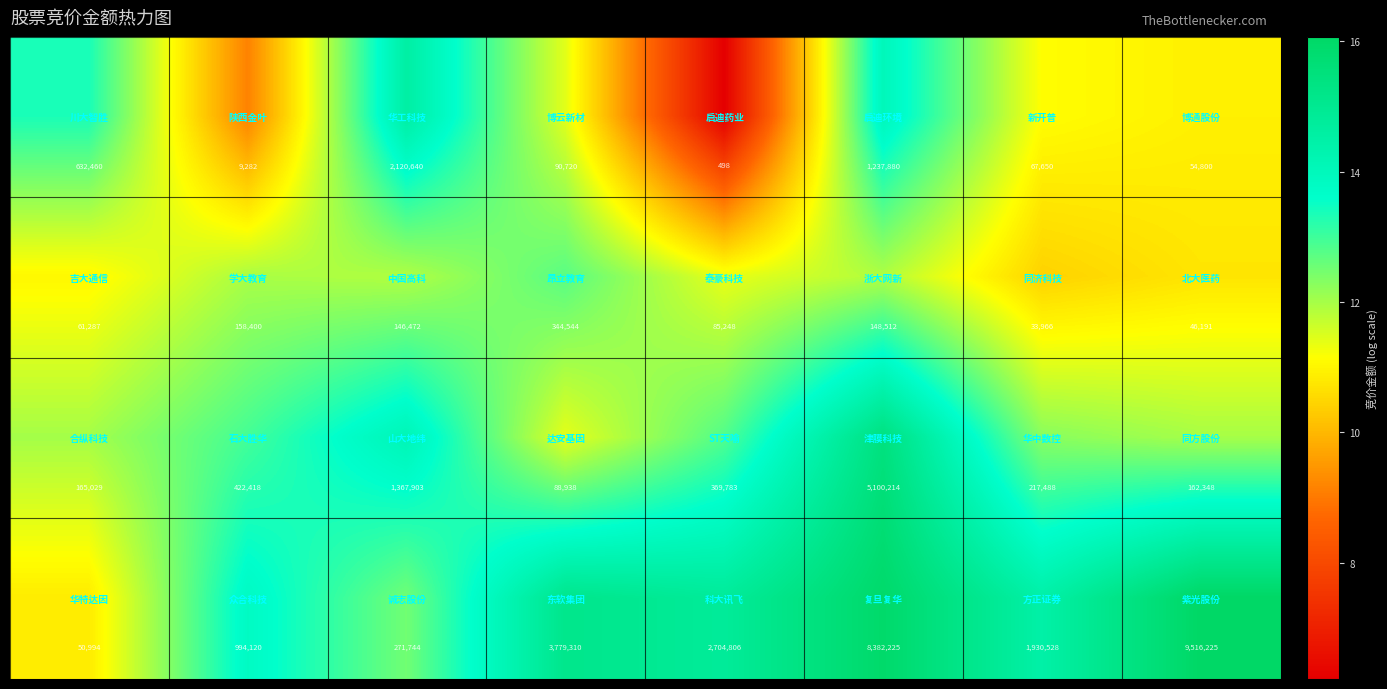

What is the minimum value shown in the chart?

498